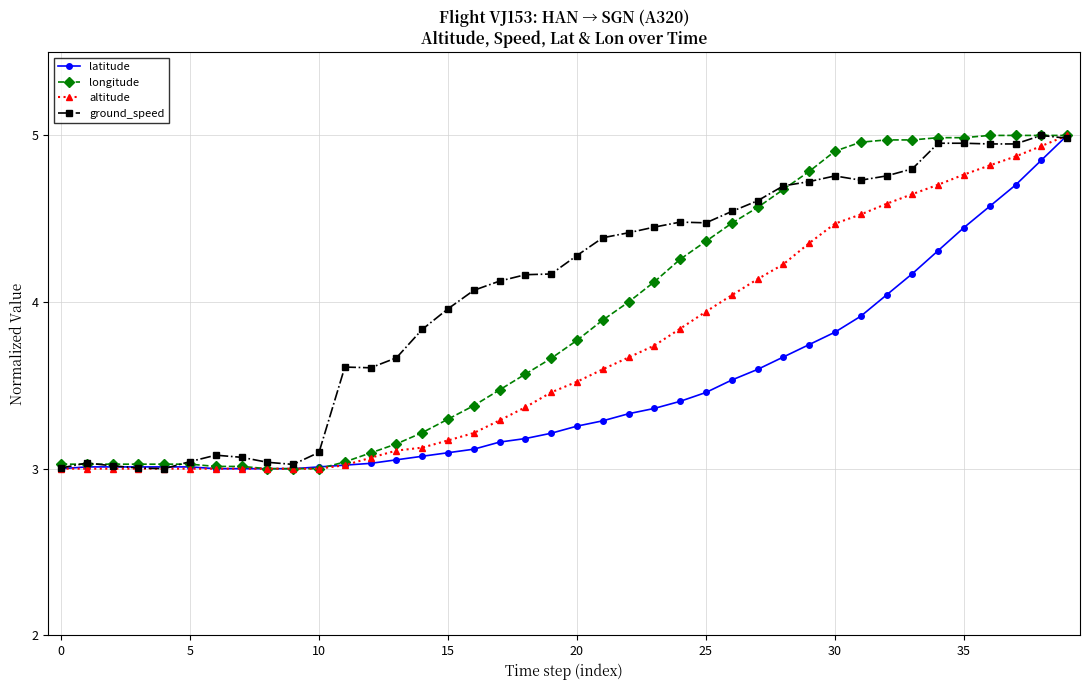

True or false: ground_speed has more than 0 interior local peaks.

True